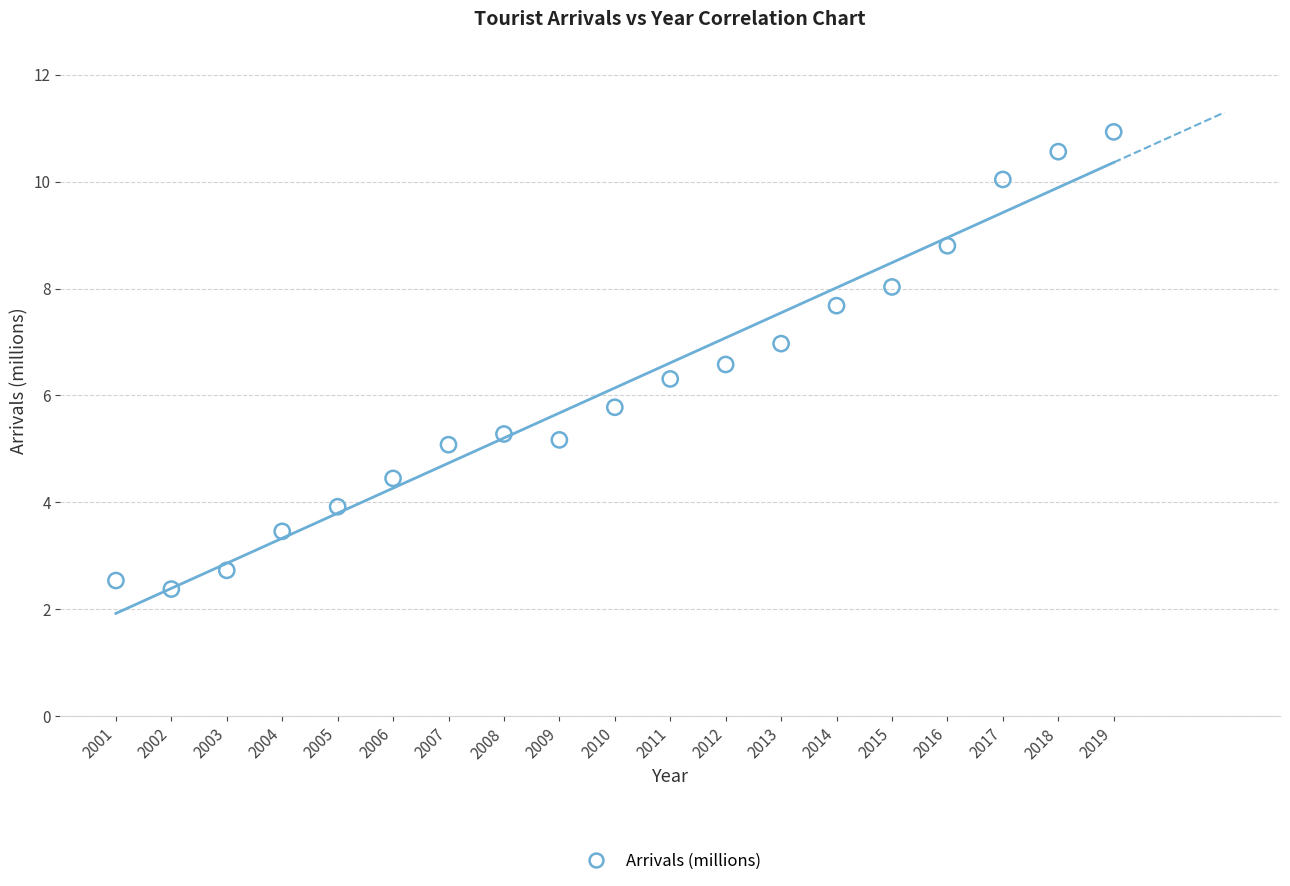

List the coordinates of all points as (X, Y) pairs, reading left to right.

(2001.0, 2.5)  (2002.0, 2.4)  (2003.0, 2.7)  (2004.0, 3.5)  (2005.0, 3.9)  (2006.0, 4.5)  (2007.0, 5.1)  (2008.0, 5.3)  (2009.0, 5.2)  (2010.0, 5.8)  (2011.0, 6.3)  (2012.0, 6.6)  (2013.0, 7.0)  (2014.0, 7.7)  (2015.0, 8.0)  (2016.0, 8.8)  (2017.0, 10.0)  (2018.0, 10.6)  (2019.0, 10.9)